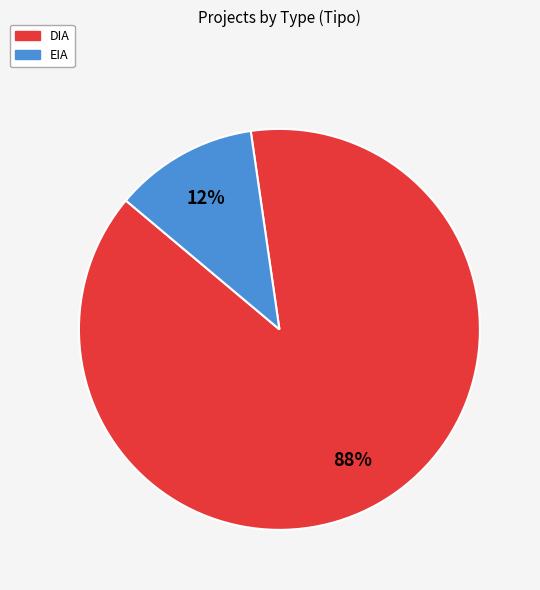

The EIA slice represents 12% of the pie. True or false?

True